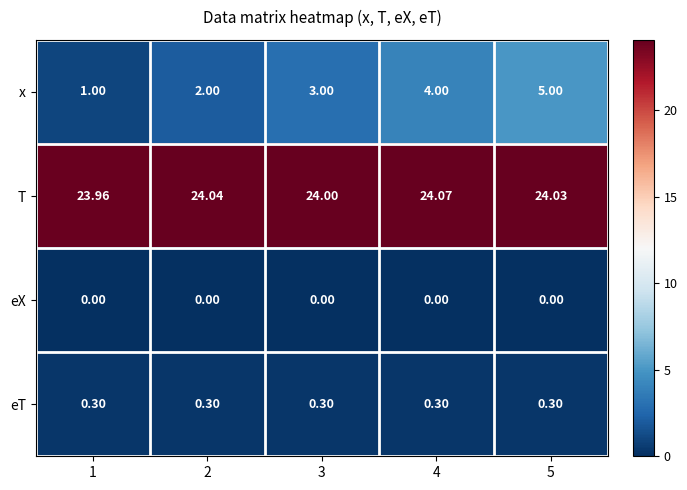

Which series changed the most between 1 and 2?

x